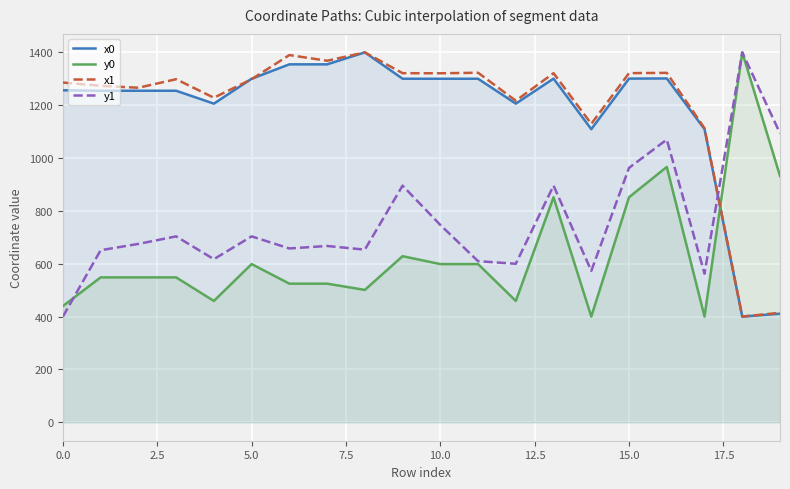

Which series has the largest range (max minus min)?

x0